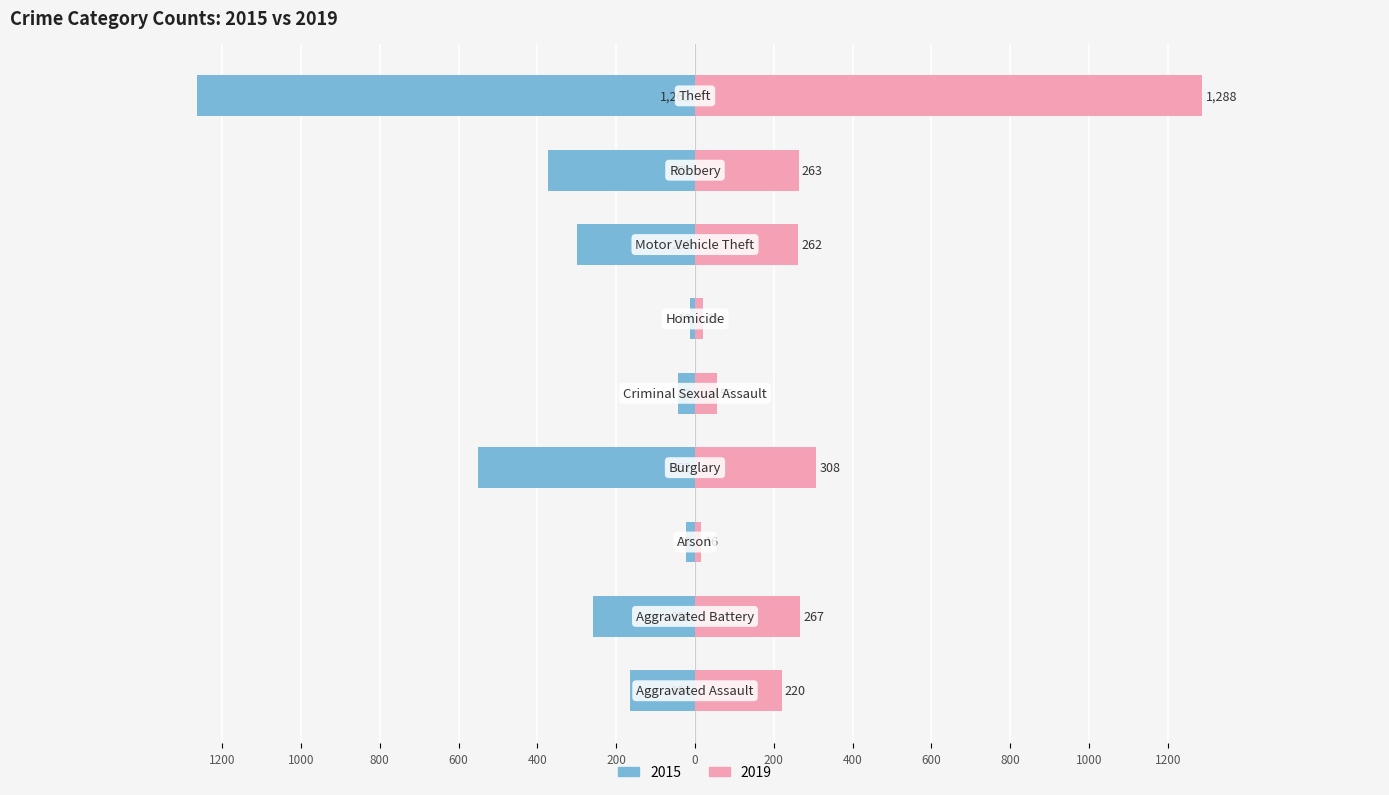

What is the total value across all series at Robbery?

-109